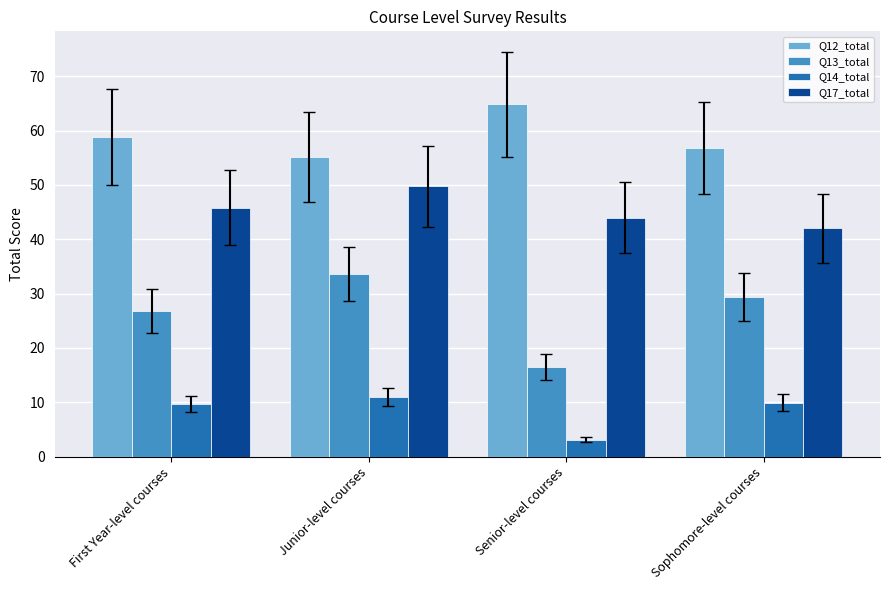

How many bars are there in each group?

4